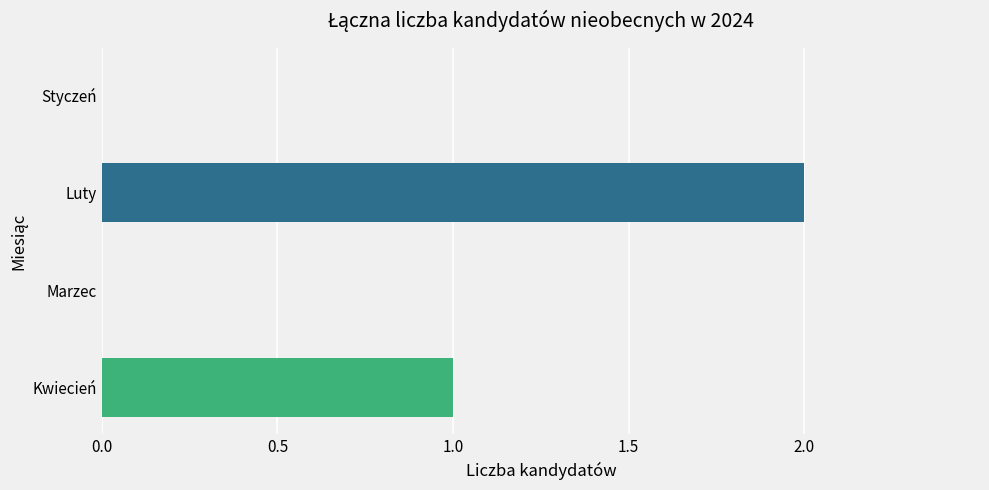

Reading top to bottom, transcribe all the data shown in this chart.

Styczeń=0	Luty=2	Marzec=0	Kwiecień=1